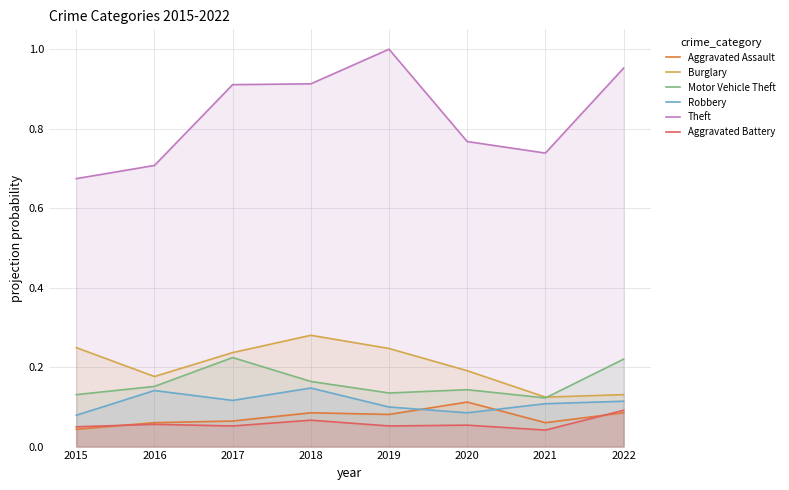

In Burglary, how many points are higher than both neighbors (excluding endpoints)?

1